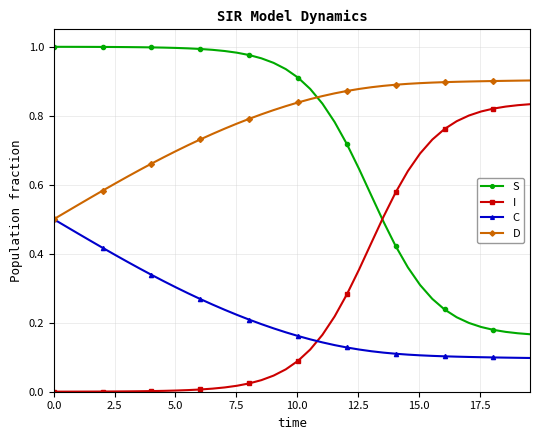

Rank the series by their maximum value, from lowest to highest.

C, I, D, S